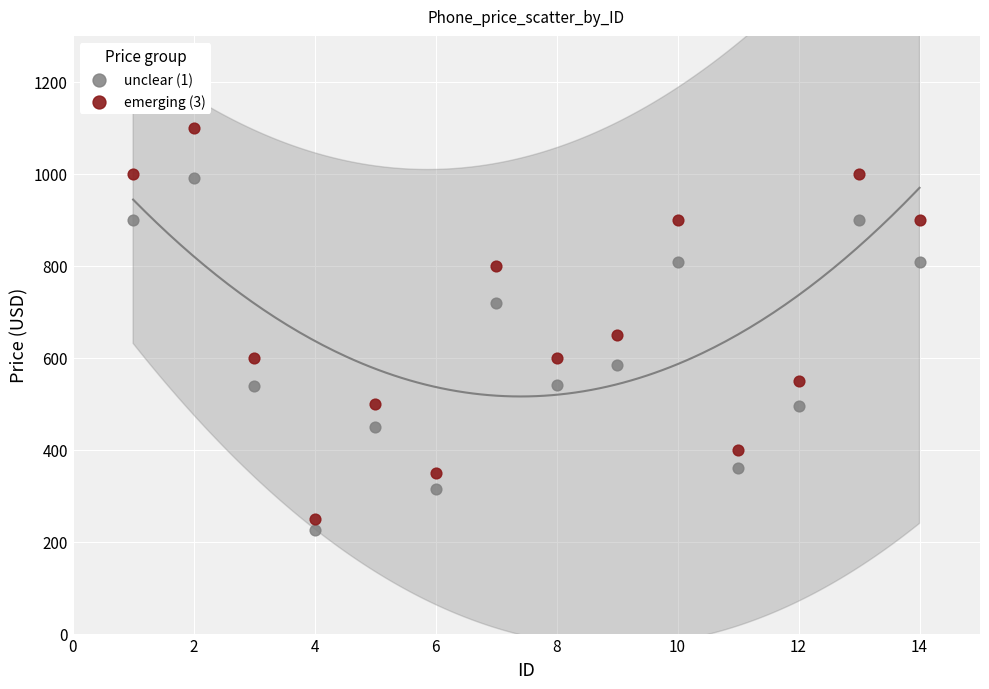

Which series has the widest spread of Y values?

emerging (3)